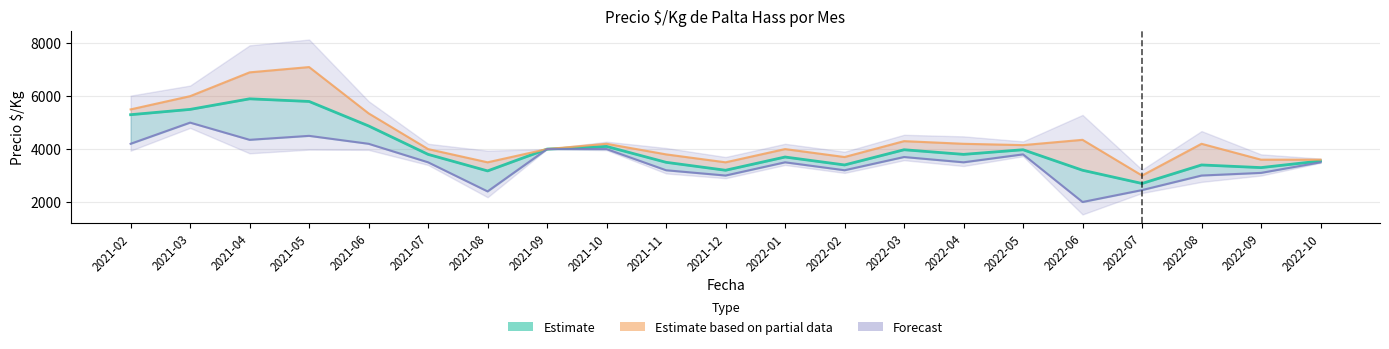

Reading left to right, transcribe all the data shown in this chart.

Estimate: 5300	5500	5900	5800	4875	3800	3175	4000	4100	3500	3200	3700	3400	3975	3800	3975	3200	2700	3400	3300	3550
Estimate based on partial data: 5500	6000	6900	7100	5350	4000	3500	4000	4200	3800	3500	4000	3700	4300	4200	4150	4350	3000	4200	3600	3600
Forecast: 4200	5000	4350	4500	4200	3500	2400	4000	4000	3200	3000	3500	3200	3700	3500	3800	2000	2450	3000	3100	3500